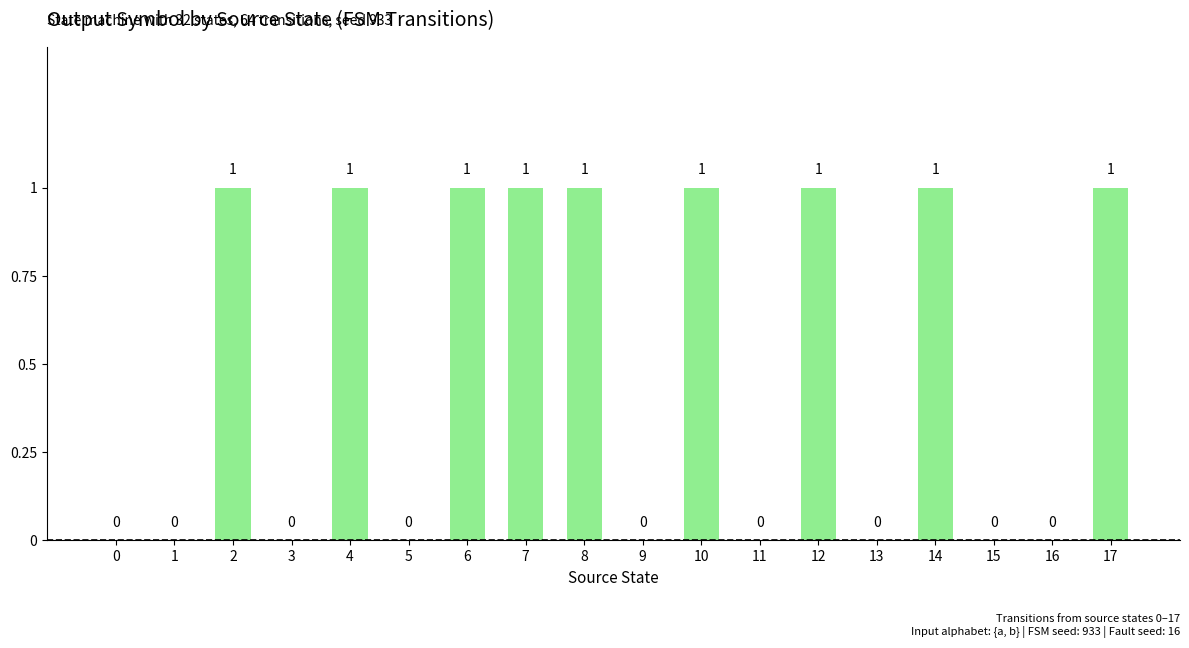

How many data points does each series have?

18